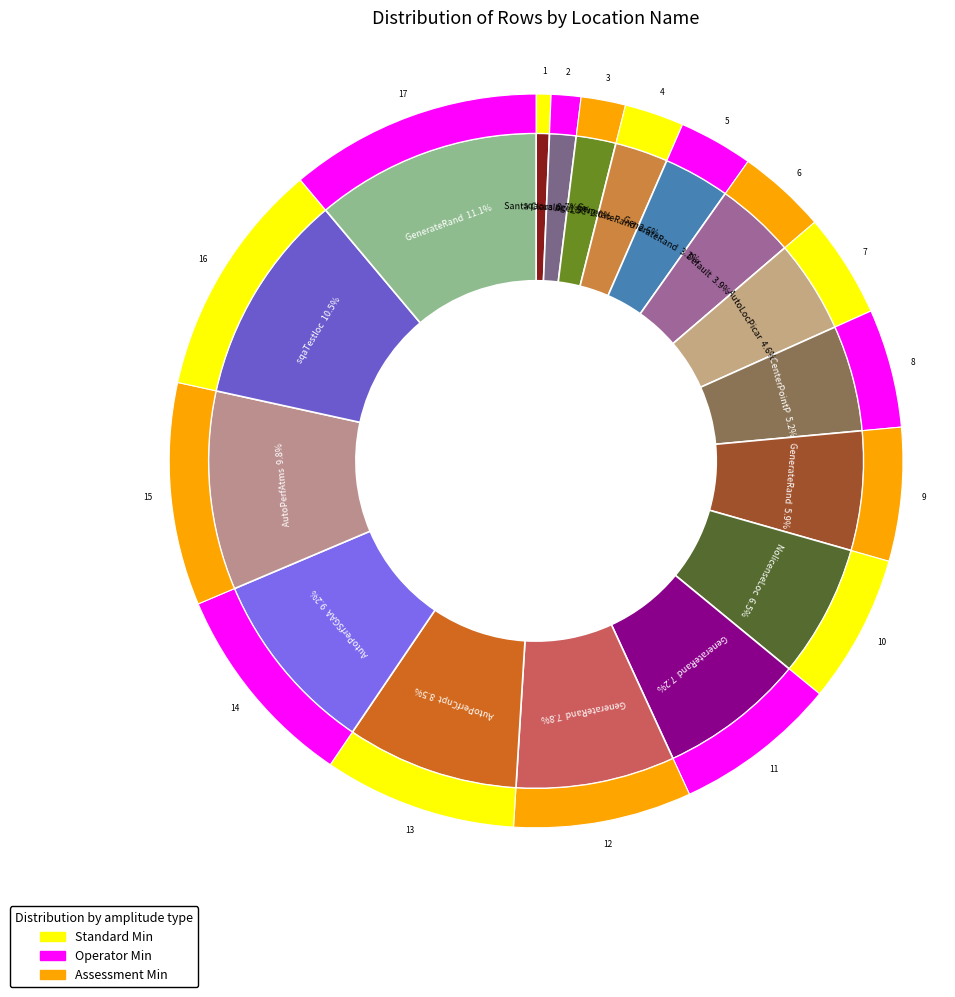

Is there a majority slice in this chart?

No